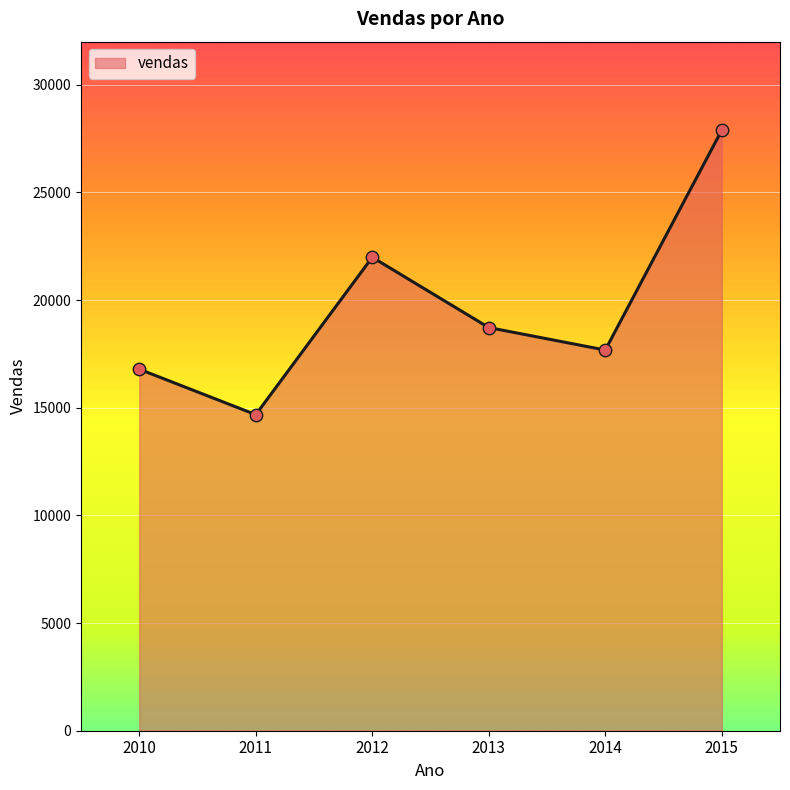

What is the change in value from 2013 to 2015?

+9164